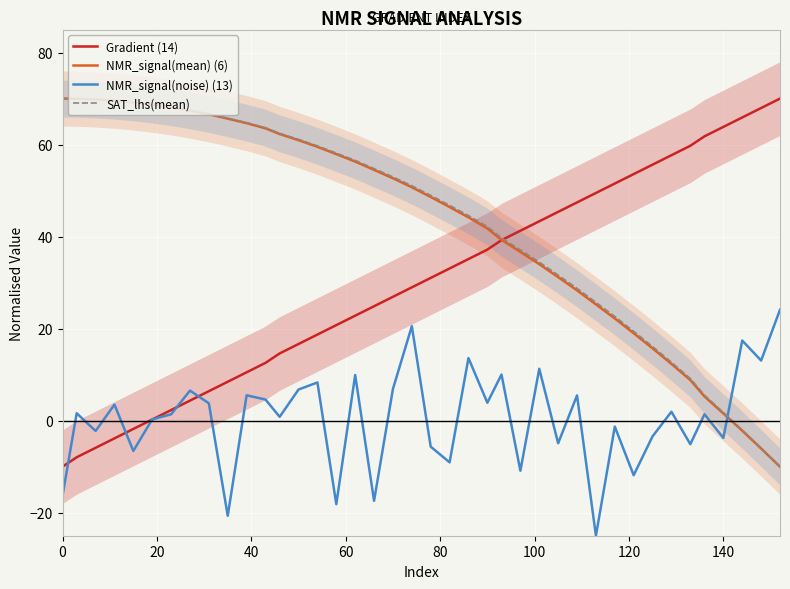

What is the difference between the maximum and second lowest values in the NMR_signal(mean) (6) series?

76.0